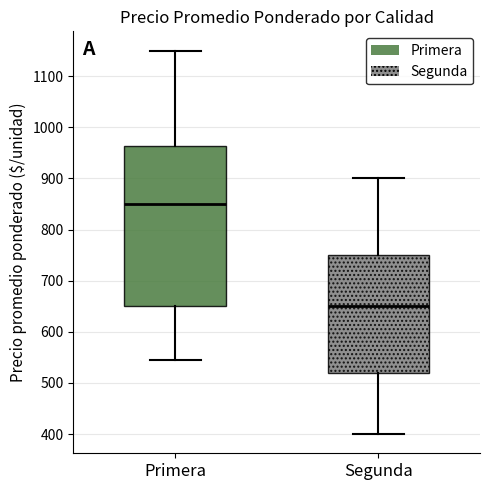

Reading left to right, read every box against the y-axis: the position of its median line, the range the box covers, and the ends of its whiskers. The values are not printed on the chart, so give them approximately, as read against the axis.

Primera: median 850, box 650 to 960, whiskers 540 to 1150
Segunda: median 650, box 520 to 750, whiskers 400 to 900